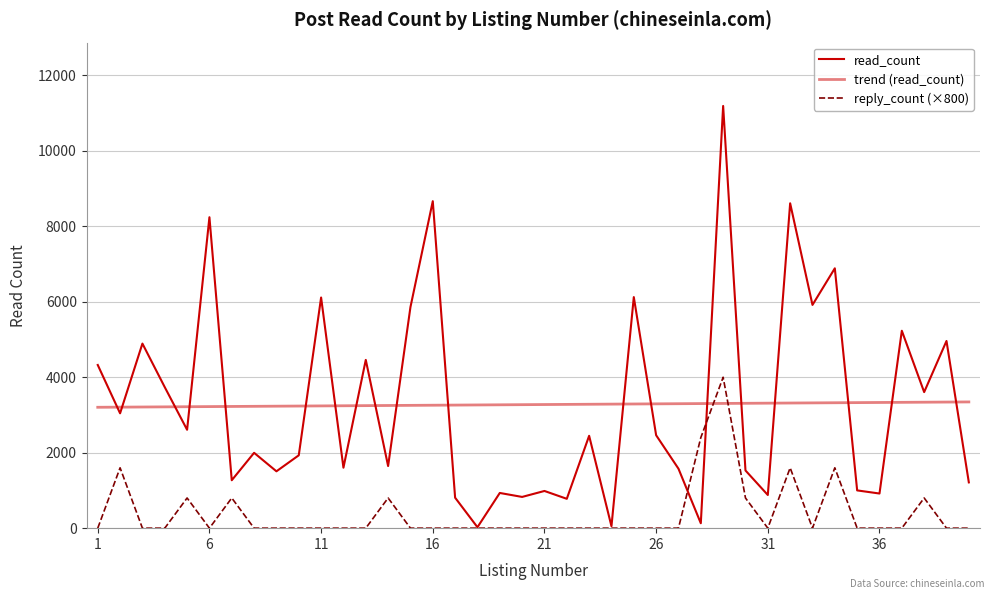

Which category has the highest value in the trend (read_count) series?

39